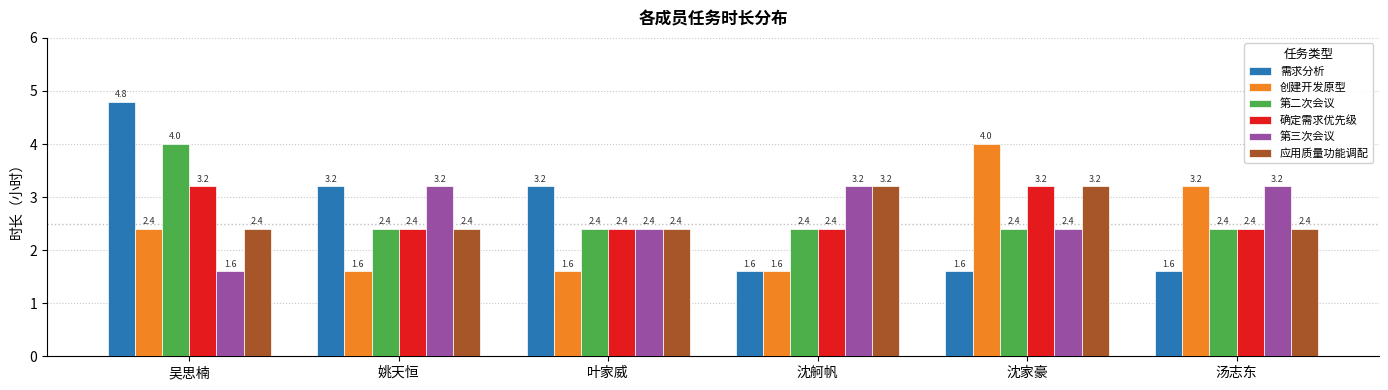

What is the value of the 应用质量功能调配 bar at the 1st from the left?

2.4